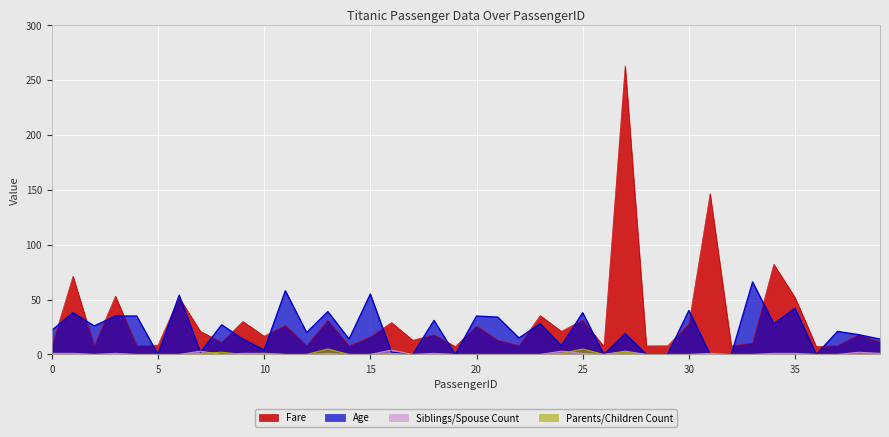

Does the chart display data point markers on the line(s)?

No